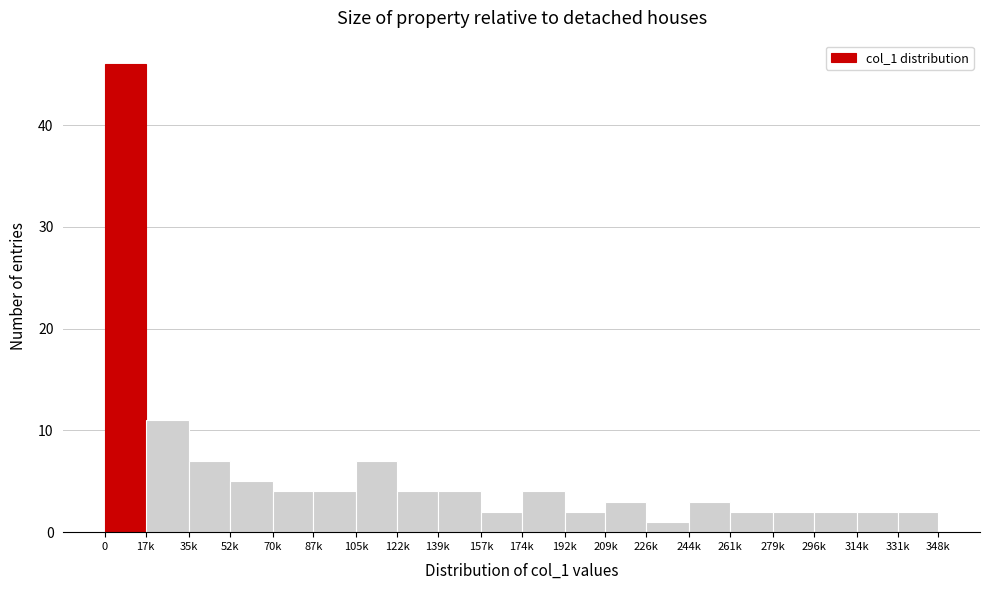

Reading right to left, list all the values displayed in this chart.

331k=2	314k=2	296k=2	279k=2	261k=2	244k=3	226k=1	209k=3	192k=2	174k=4	157k=2	139k=4	122k=4	105k=7	87k=4	70k=4	52k=5	35k=7	17k=11	0=46